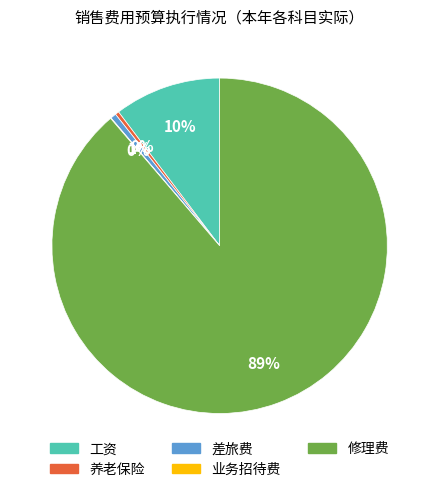

Is there a majority slice in this chart?

Yes